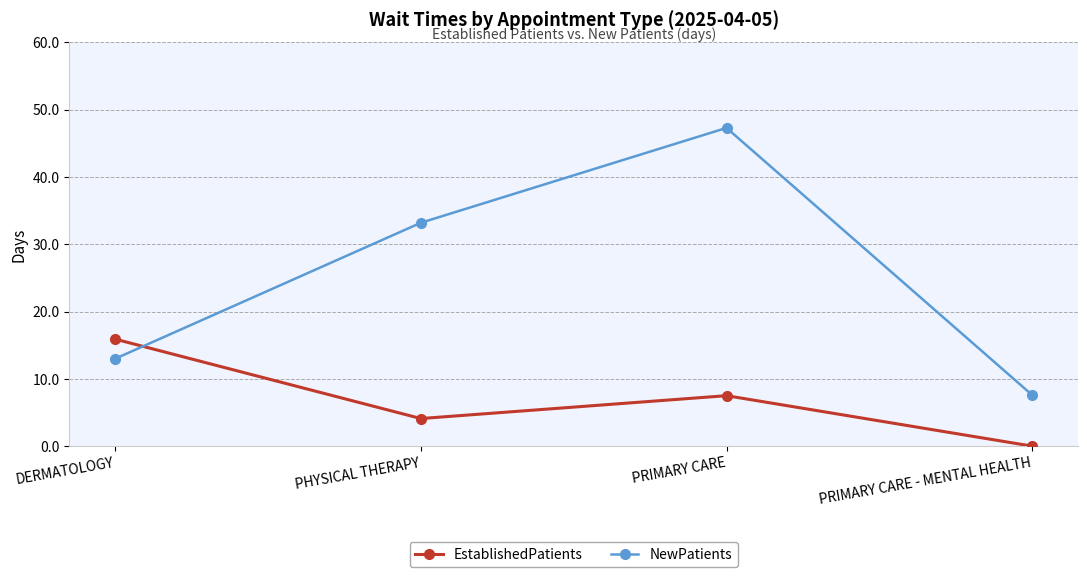

How many distinct data groups are displayed?

2